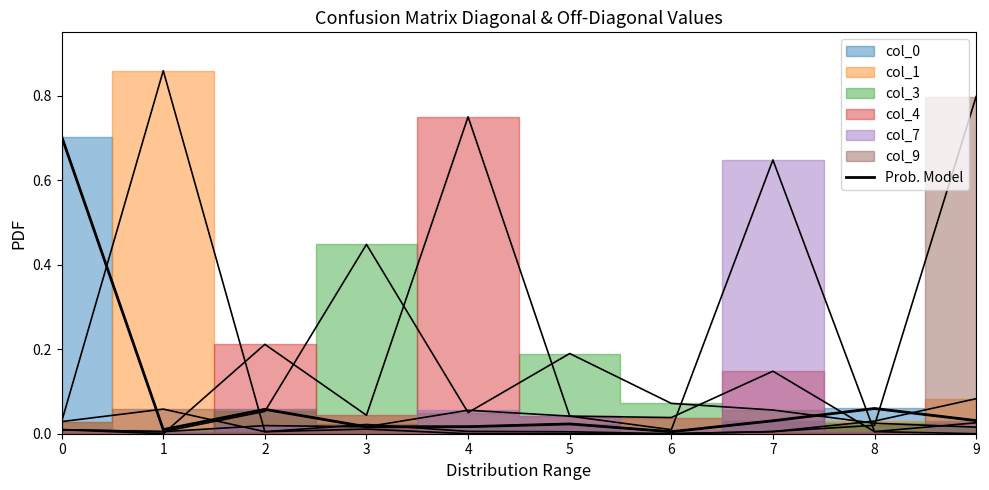

The value at 8 is 0.1. True or false?

True